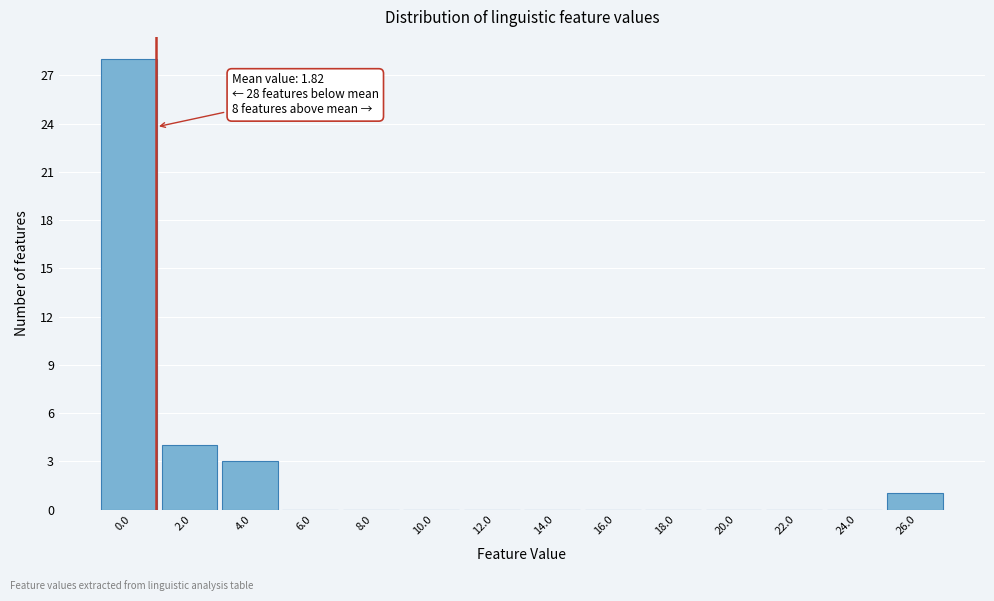

Reading left to right, transcribe all the data shown in this chart.

0.0=28	2.0=4	4.0=3	6.0=0	8.0=0	10.0=0	12.0=0	14.0=0	16.0=0	18.0=0	20.0=0	22.0=0	24.0=0	26.0=1